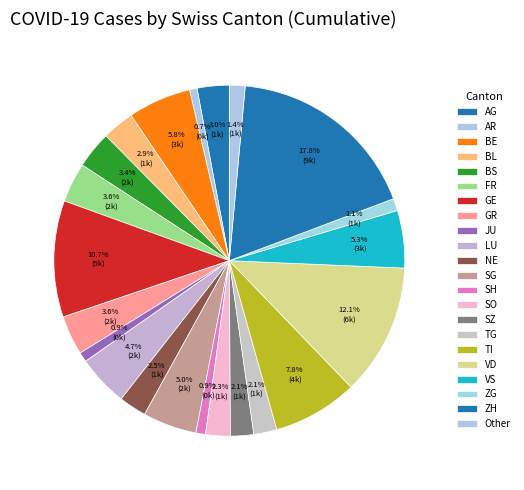

To the nearest percent, what portion does SZ represent?

2%